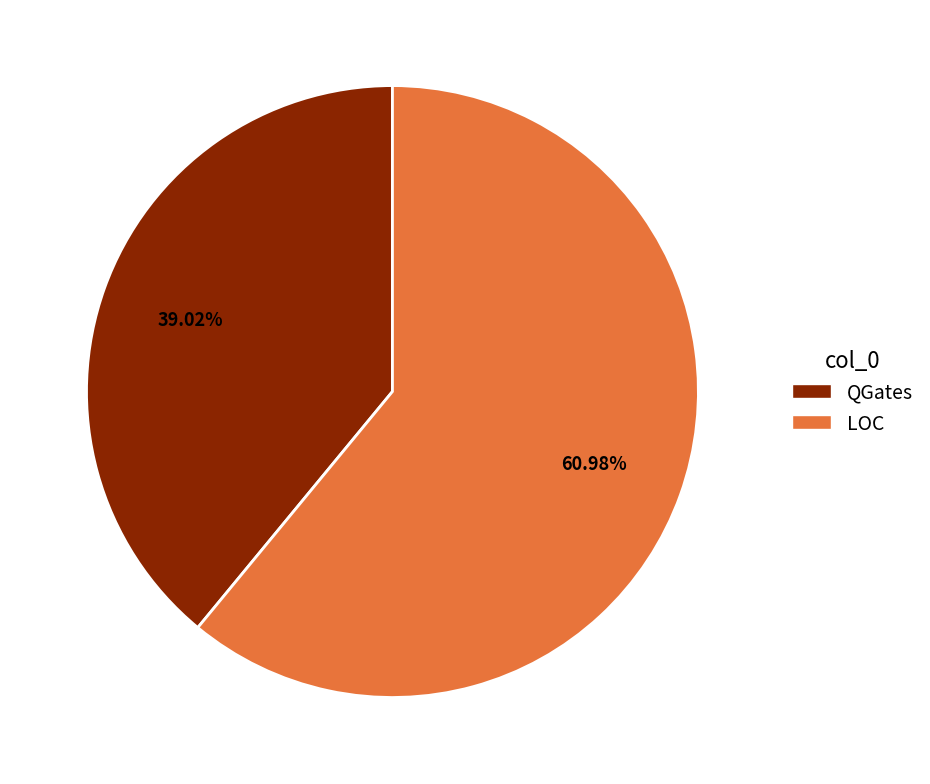

How many segments does this pie chart have?

2